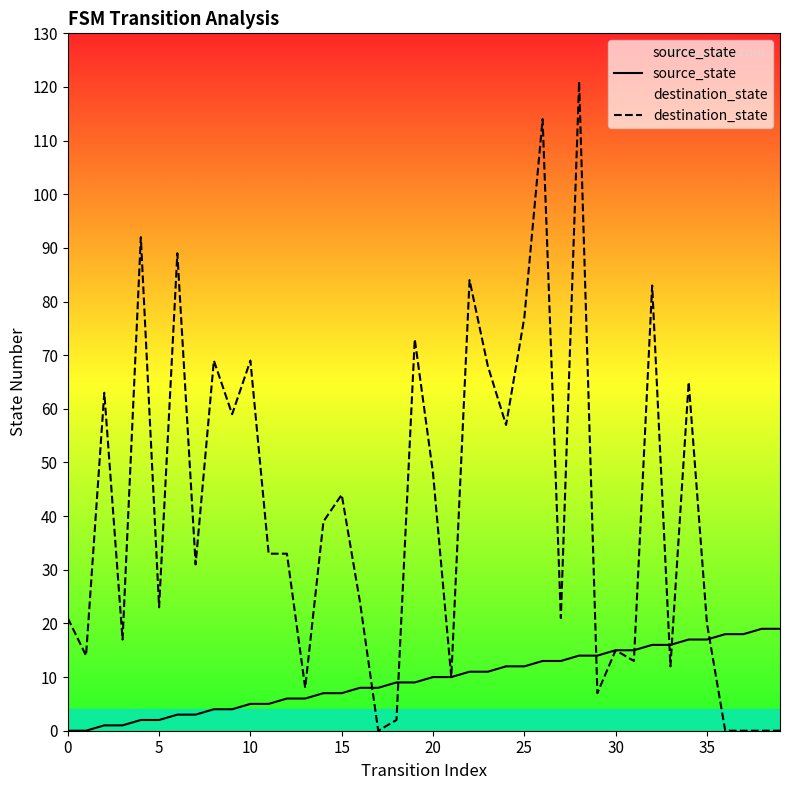

Which series has the largest range (max minus min)?

destination_state